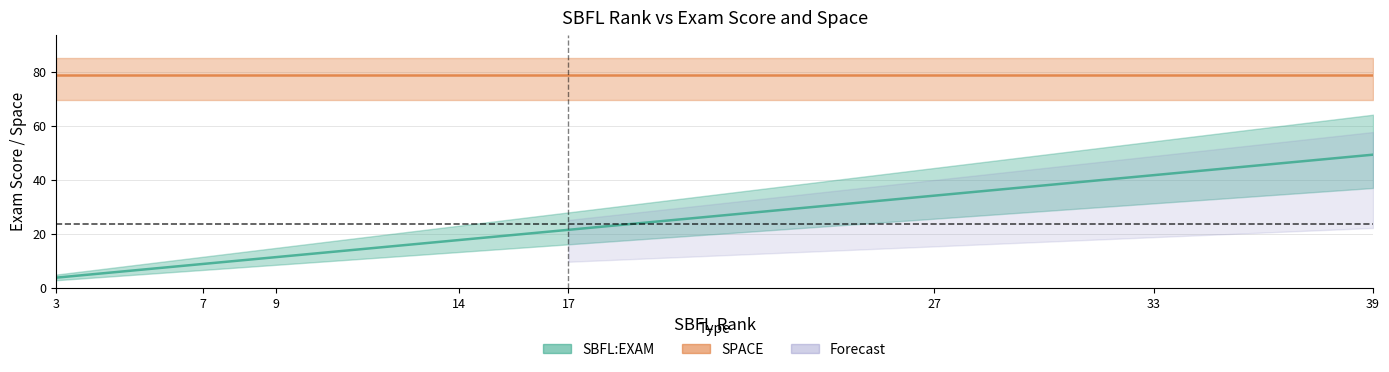

Where does the data first go above 21?

17